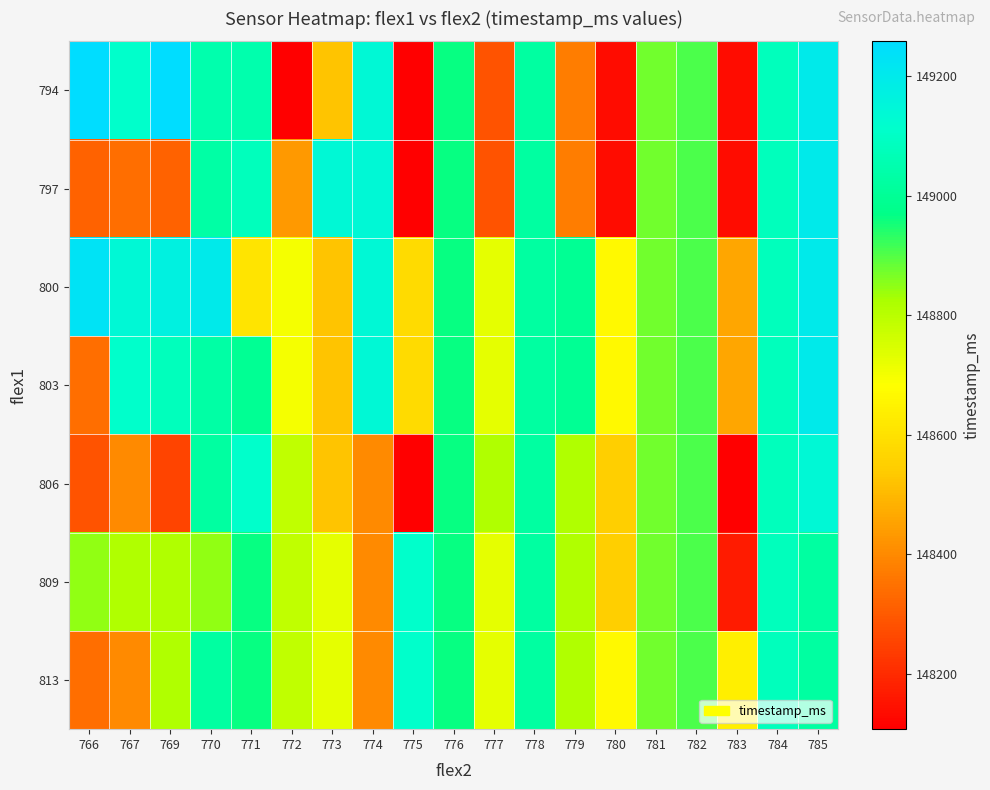

Reading left to right, transcribe all the data shown in this chart.

794: 766=149258	767=149110	769=149258	770=149051	771=149051	772=148107	773=148521	774=149140	775=148107	776=148963	777=148284	778=149022	779=148373	780=148136	781=148875	782=148904	783=148136	784=149081	785=149199
797: 766=148314	767=148343	769=148314	770=149032	771=149081	772=148432	773=149140	774=149140	775=148107	776=148963	777=148284	778=149022	779=148373	780=148136	781=148875	782=148904	783=148136	784=149081	785=149199
800: 766=149229	767=149140	769=149170	770=149199	771=148609	772=148698	773=148521	774=149140	775=148580	776=148963	777=148727	778=149022	779=148993	780=148668	781=148875	782=148904	783=148462	784=149081	785=149199
803: 766=148343	767=149110	769=149081	770=149032	771=148993	772=148698	773=148521	774=149140	775=148580	776=148963	777=148727	778=149022	779=148993	780=148668	781=148875	782=148904	783=148462	784=149081	785=149199
806: 766=148284	767=148402	769=148255	770=149022	771=149110	772=148786	773=148521	774=148402	775=148107	776=148963	777=148816	778=149022	779=148816	780=148550	781=148875	782=148904	783=148107	784=149081	785=149140
809: 766=148845	767=148816	769=148816	770=148845	771=148963	772=148786	773=148727	774=148402	775=149110	776=148963	777=148727	778=149022	779=148816	780=148550	781=148875	782=148904	783=148166	784=149081	785=149022
813: 766=148343	767=148402	769=148816	770=149022	771=148963	772=148786	773=148727	774=148402	775=149110	776=148963	777=148727	778=149022	779=148816	780=148668	781=148875	782=148904	783=148639	784=149081	785=149022